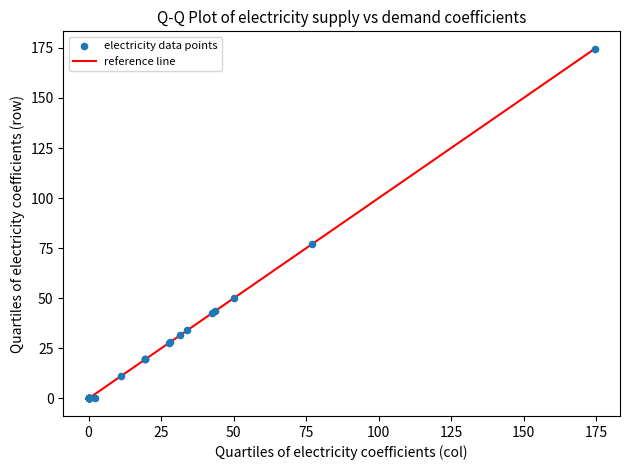

What Y value in the scatter plot is closest to 87?

77.1